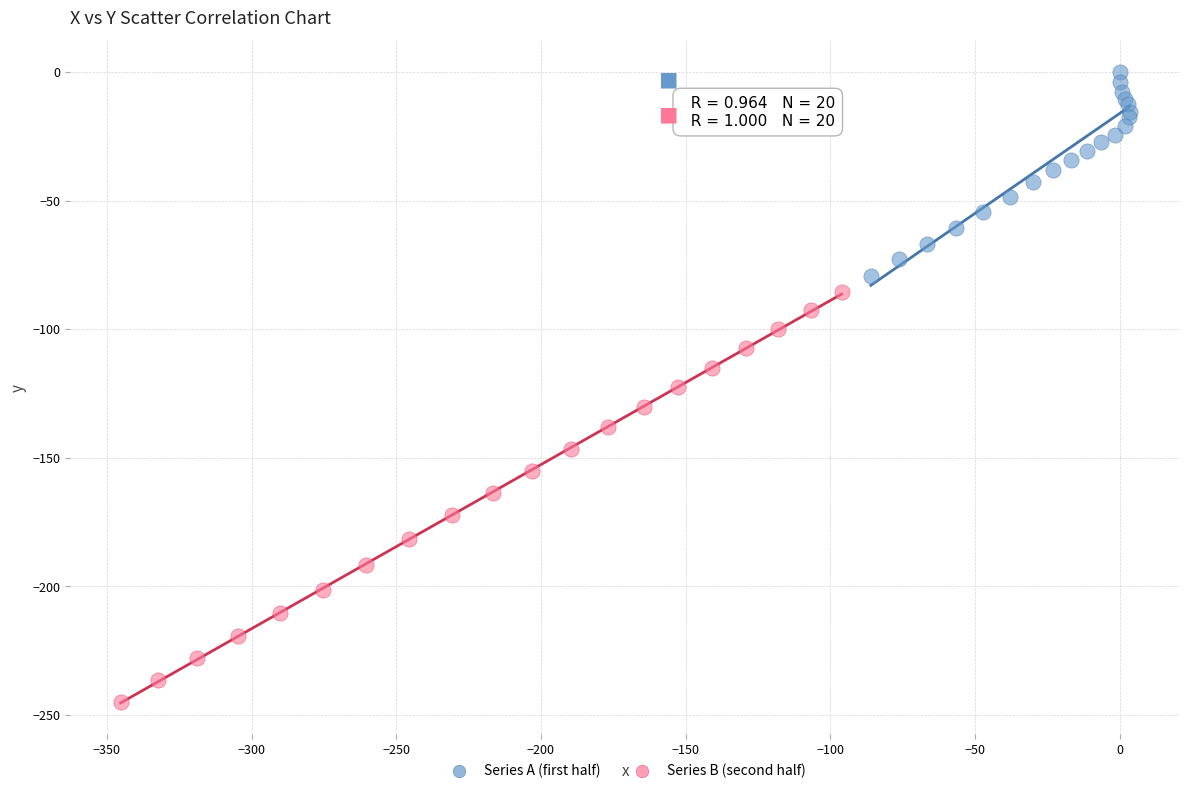

What are all the series names shown in the legend?

Series A (first half), Series B (second half)